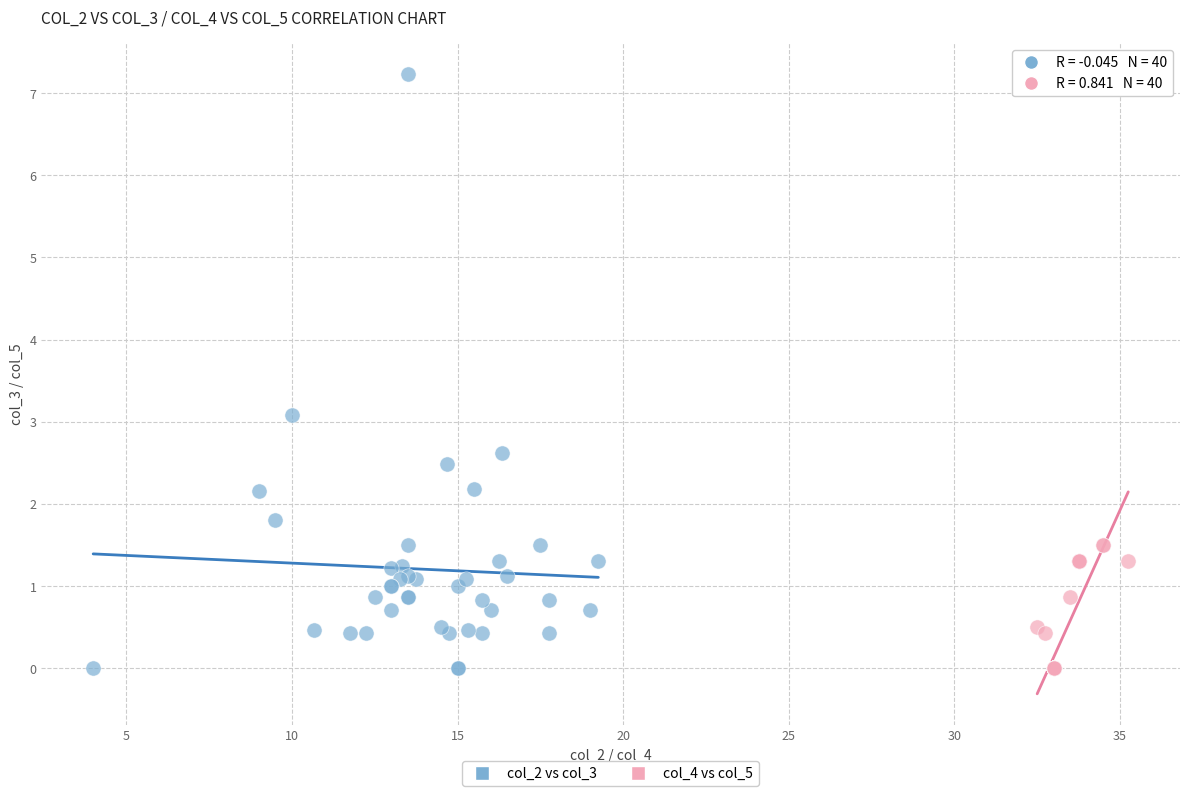

Which series has the largest Y range (max minus min)?

col_2 vs col_3